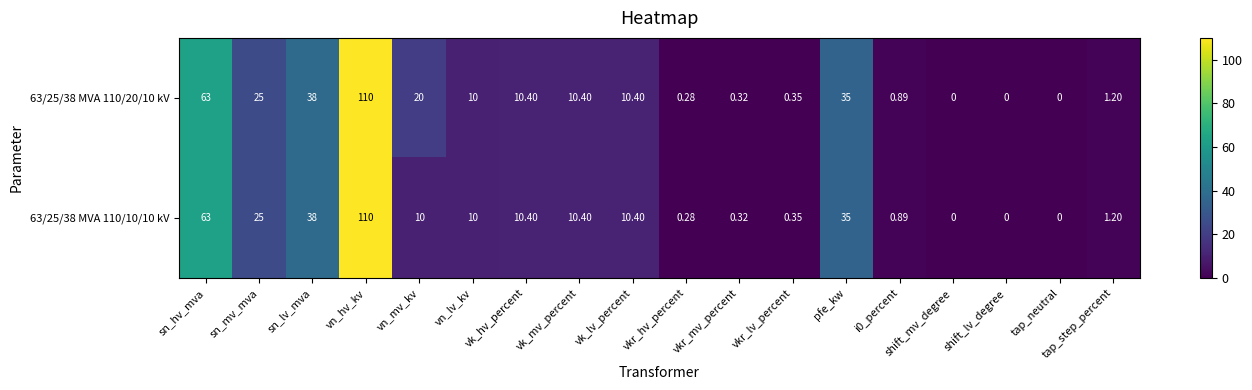

Is the value of 63/25/38 MVA 110/10/10 kV at vn_hv_kv greater than the value of 63/25/38 MVA 110/20/10 kV at sn_lv_mva?

Yes